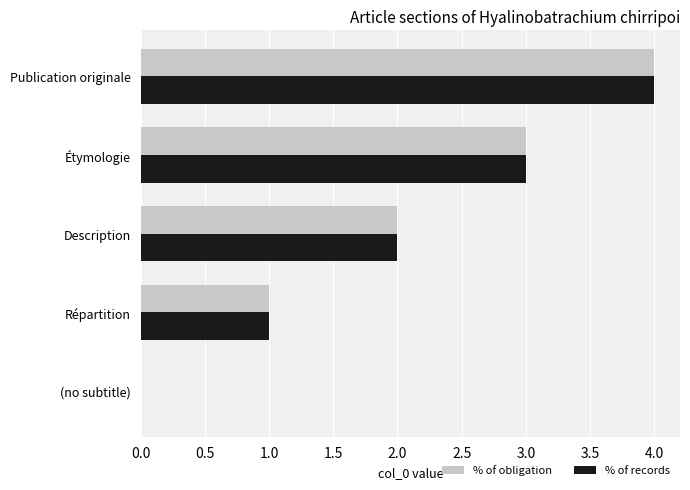

Which category has the highest value in the % of obligation series?

Publication originale